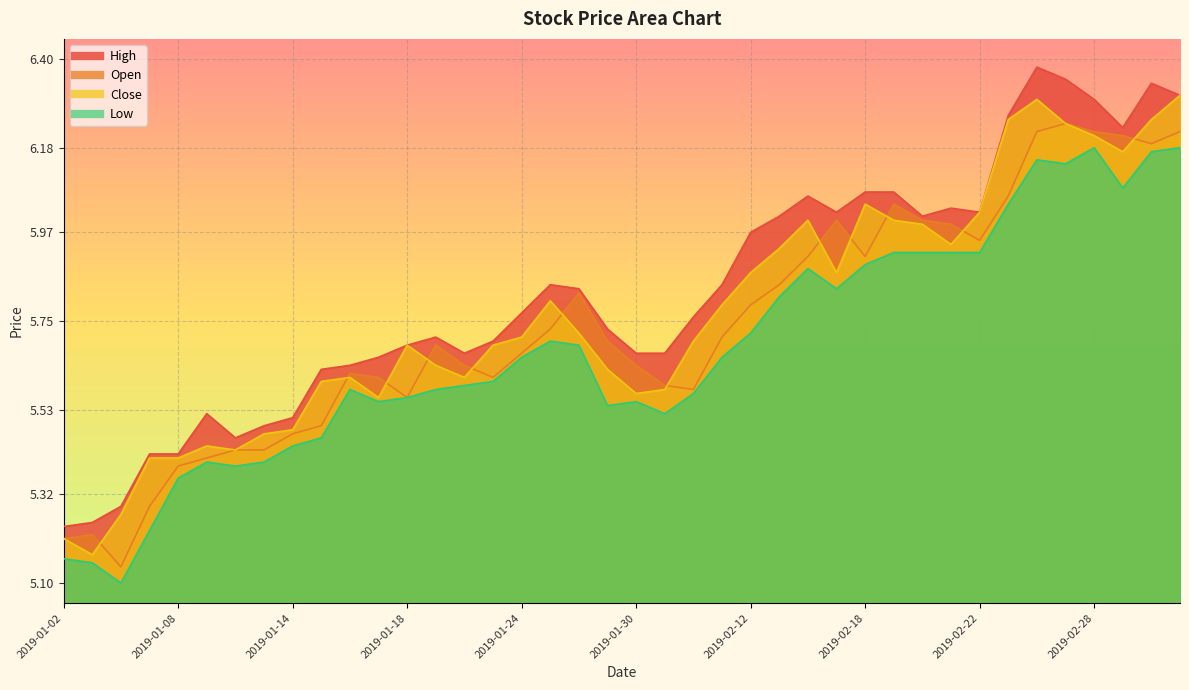

Reading left to right, transcribe all the data shown in this chart.

open: 2019-01-02=5.2	2019-01-03=5.2	2019-01-04=5.1	2019-01-07=5.3	2019-01-08=5.4	2019-01-09=5.4	2019-01-10=5.4	2019-01-11=5.4	2019-01-14=5.5	2019-01-15=5.5	2019-01-16=5.6	2019-01-17=5.6	2019-01-18=5.6	2019-01-21=5.7	2019-01-22=5.6	2019-01-23=5.6	2019-01-24=5.7	2019-01-25=5.7	2019-01-28=5.8	2019-01-29=5.7	2019-01-30=5.6	2019-01-31=5.6	2019-02-01=5.6	2019-02-11=5.7	2019-02-12=5.8	2019-02-13=5.8	2019-02-14=5.9	2019-02-15=6.0	2019-02-18=5.9	2019-02-19=6.0	2019-02-20=6.0	2019-02-21=6.0	2019-02-22=6.0	2019-02-25=6.1	2019-02-26=6.2	2019-02-27=6.2	2019-02-28=6.2	2019-03-01=6.2	2019-03-04=6.2	2019-03-05=6.2
high: 2019-01-02=5.2	2019-01-03=5.2	2019-01-04=5.3	2019-01-07=5.4	2019-01-08=5.4	2019-01-09=5.5	2019-01-10=5.5	2019-01-11=5.5	2019-01-14=5.5	2019-01-15=5.6	2019-01-16=5.6	2019-01-17=5.7	2019-01-18=5.7	2019-01-21=5.7	2019-01-22=5.7	2019-01-23=5.7	2019-01-24=5.8	2019-01-25=5.8	2019-01-28=5.8	2019-01-29=5.7	2019-01-30=5.7	2019-01-31=5.7	2019-02-01=5.8	2019-02-11=5.8	2019-02-12=6.0	2019-02-13=6.0	2019-02-14=6.1	2019-02-15=6.0	2019-02-18=6.1	2019-02-19=6.1	2019-02-20=6.0	2019-02-21=6.0	2019-02-22=6.0	2019-02-25=6.3	2019-02-26=6.4	2019-02-27=6.3	2019-02-28=6.3	2019-03-01=6.2	2019-03-04=6.3	2019-03-05=6.3
close: 2019-01-02=5.2	2019-01-03=5.2	2019-01-04=5.3	2019-01-07=5.4	2019-01-08=5.4	2019-01-09=5.4	2019-01-10=5.4	2019-01-11=5.5	2019-01-14=5.5	2019-01-15=5.6	2019-01-16=5.6	2019-01-17=5.6	2019-01-18=5.7	2019-01-21=5.6	2019-01-22=5.6	2019-01-23=5.7	2019-01-24=5.7	2019-01-25=5.8	2019-01-28=5.7	2019-01-29=5.6	2019-01-30=5.6	2019-01-31=5.6	2019-02-01=5.7	2019-02-11=5.8	2019-02-12=5.9	2019-02-13=5.9	2019-02-14=6.0	2019-02-15=5.9	2019-02-18=6.0	2019-02-19=6.0	2019-02-20=6.0	2019-02-21=5.9	2019-02-22=6.0	2019-02-25=6.2	2019-02-26=6.3	2019-02-27=6.2	2019-02-28=6.2	2019-03-01=6.2	2019-03-04=6.2	2019-03-05=6.3
low: 2019-01-02=5.2	2019-01-03=5.2	2019-01-04=5.1	2019-01-07=5.2	2019-01-08=5.4	2019-01-09=5.4	2019-01-10=5.4	2019-01-11=5.4	2019-01-14=5.4	2019-01-15=5.5	2019-01-16=5.6	2019-01-17=5.5	2019-01-18=5.6	2019-01-21=5.6	2019-01-22=5.6	2019-01-23=5.6	2019-01-24=5.7	2019-01-25=5.7	2019-01-28=5.7	2019-01-29=5.5	2019-01-30=5.5	2019-01-31=5.5	2019-02-01=5.6	2019-02-11=5.7	2019-02-12=5.7	2019-02-13=5.8	2019-02-14=5.9	2019-02-15=5.8	2019-02-18=5.9	2019-02-19=5.9	2019-02-20=5.9	2019-02-21=5.9	2019-02-22=5.9	2019-02-25=6.0	2019-02-26=6.2	2019-02-27=6.1	2019-02-28=6.2	2019-03-01=6.1	2019-03-04=6.2	2019-03-05=6.2